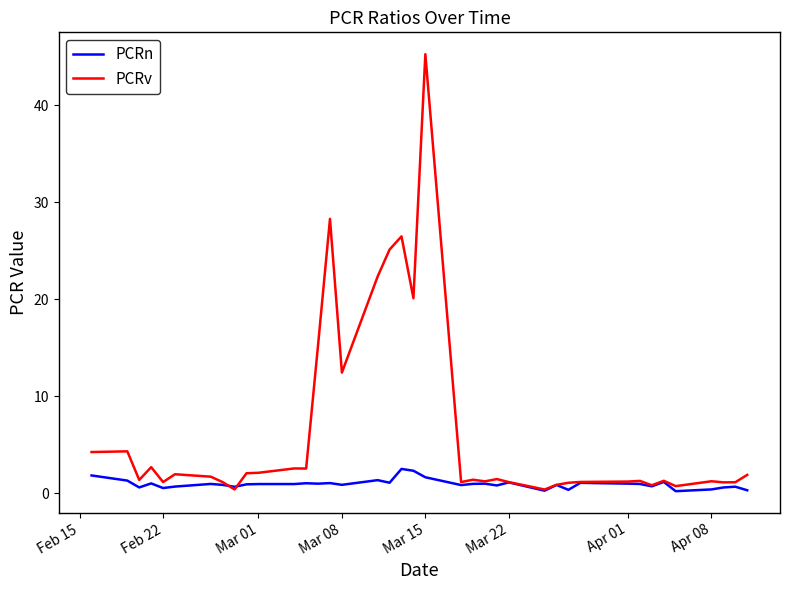

Rank the series by their average value, from lowest to highest.

PCRn, PCRv